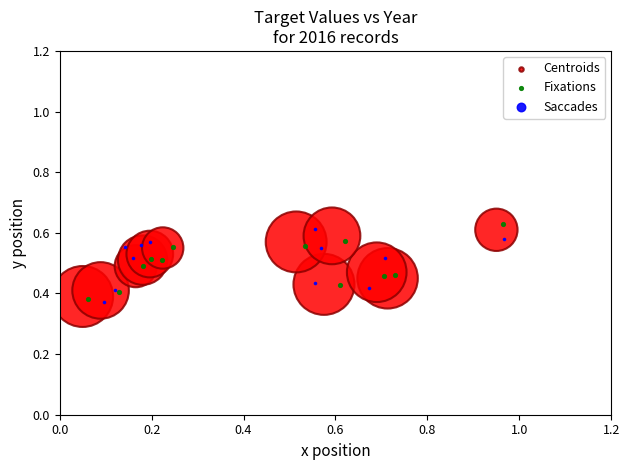

Which series reaches the minimum Y coordinate?

Saccades